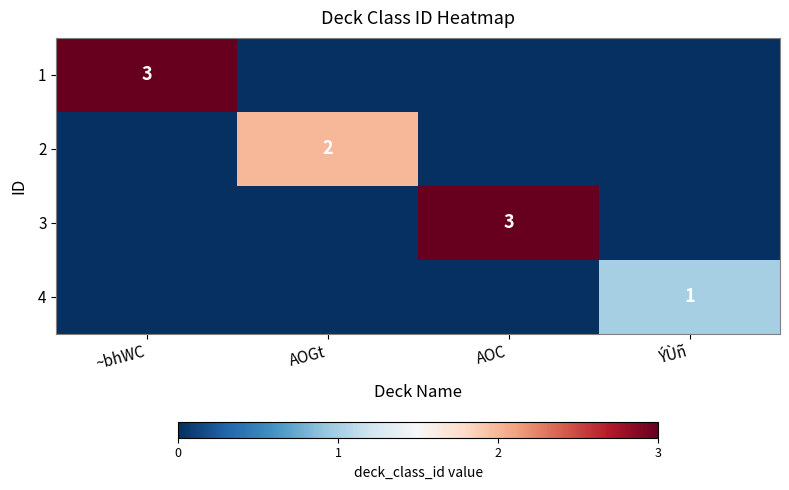

The value of 4 at ÝÙñ is 1. True or false?

True